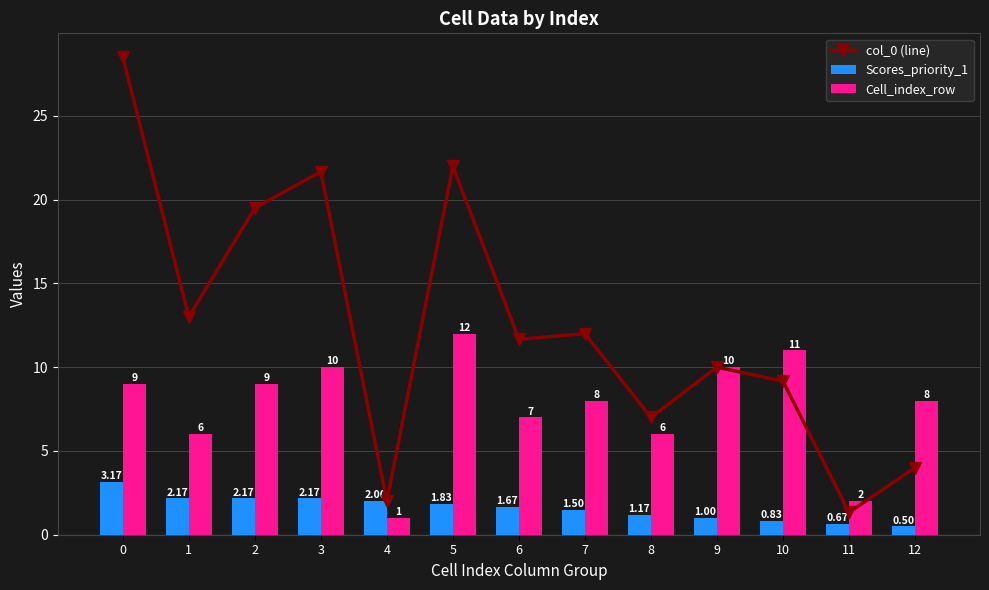

What is the minimum value shown in the chart?

0.5